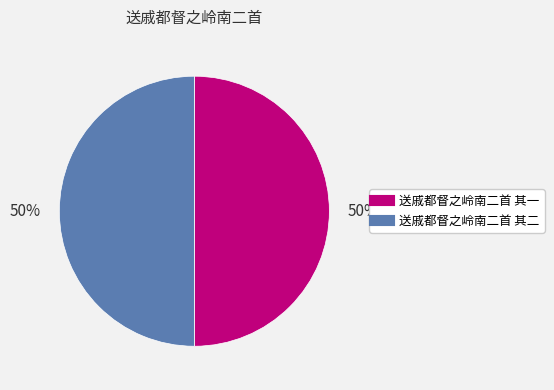

Approximately how many times larger is the value at 送戚都督之岭南二首 其一 compared to 送戚都督之岭南二首 其二?

1.0